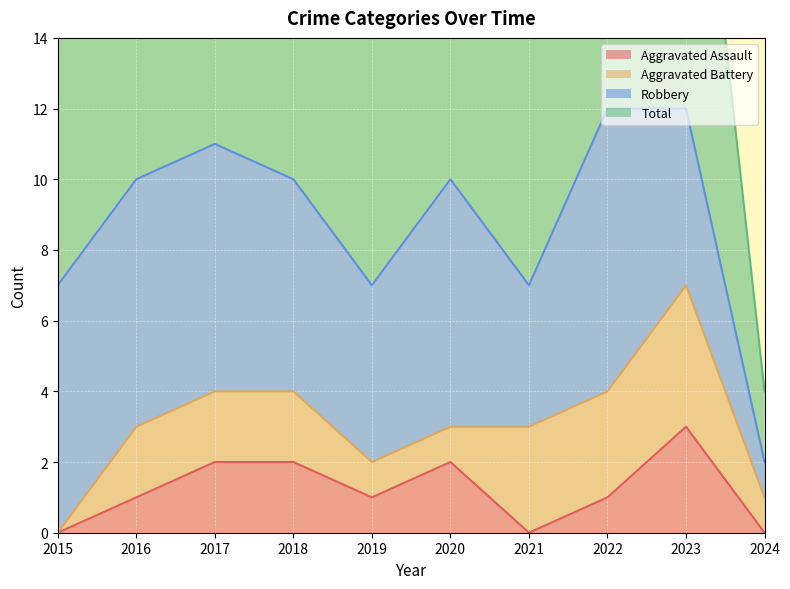

True or false: Aggravated Assault has a value of 5 at 2023.

False